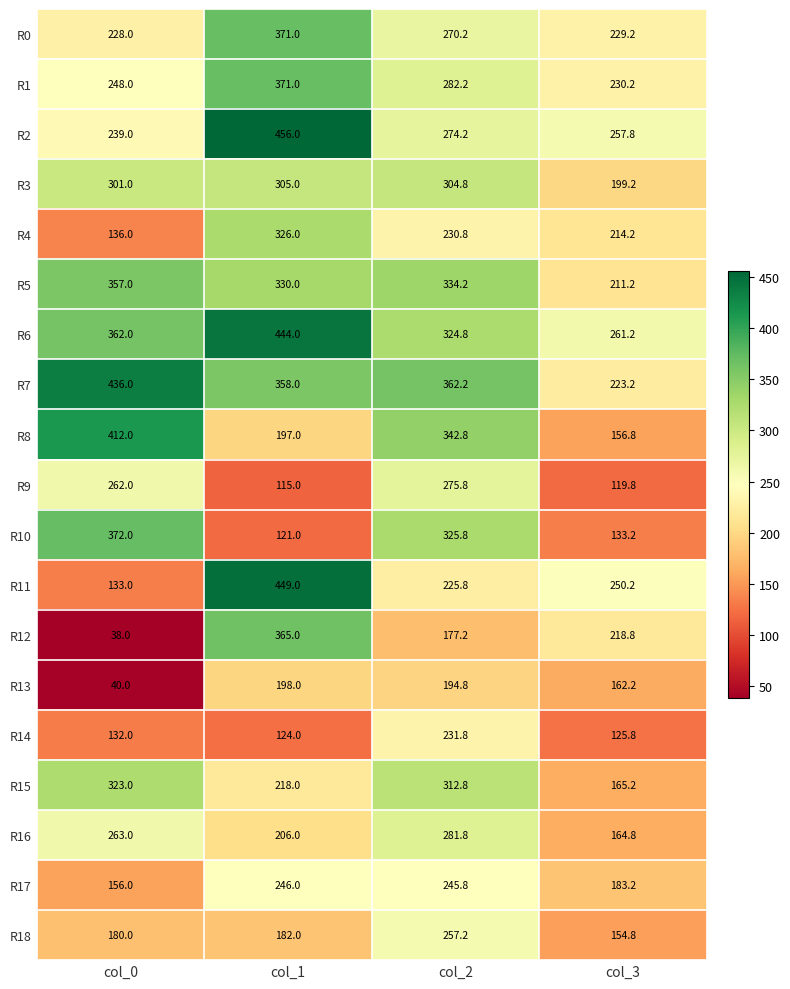

Which series has the largest total across all categories?

R6